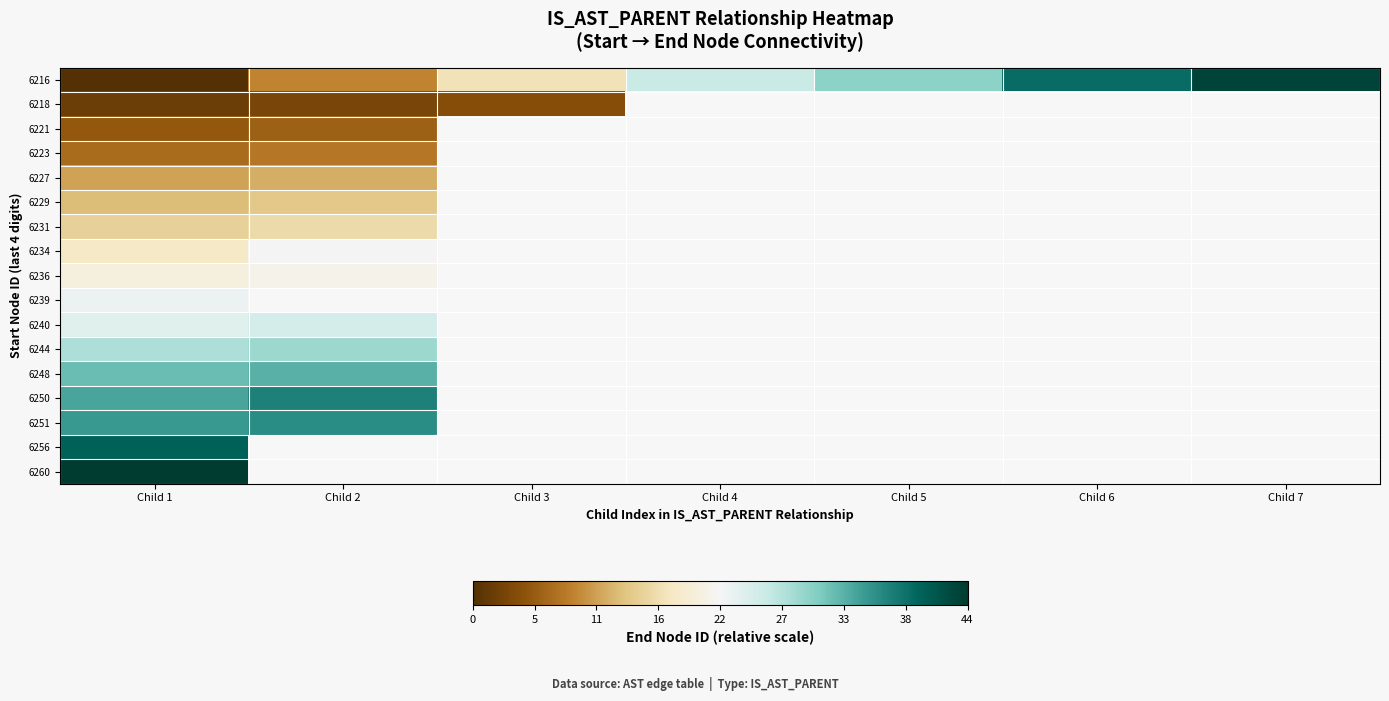

At how many categories does at least one series exceed 6196242?

6